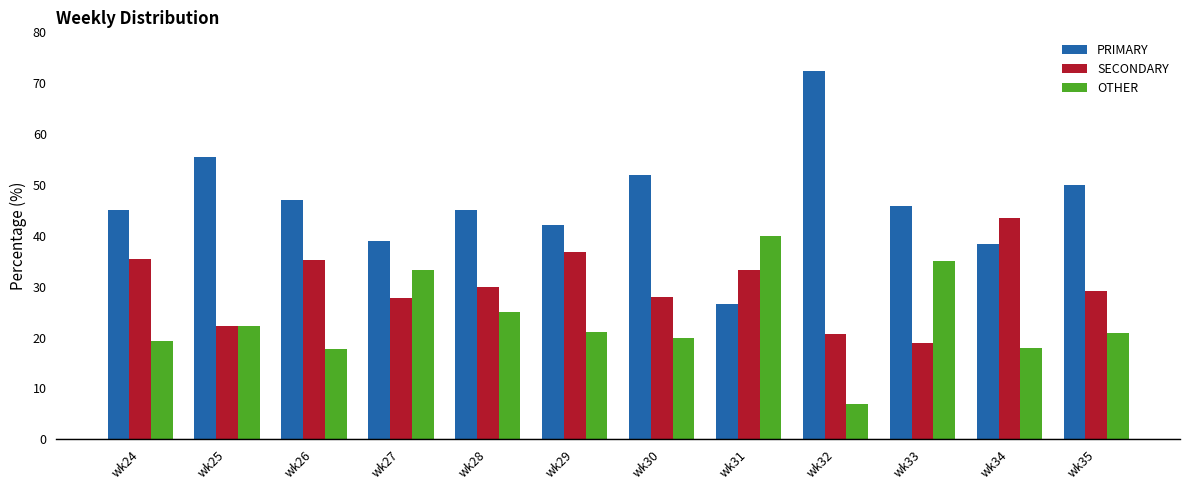

How many series are shown in this chart?

3